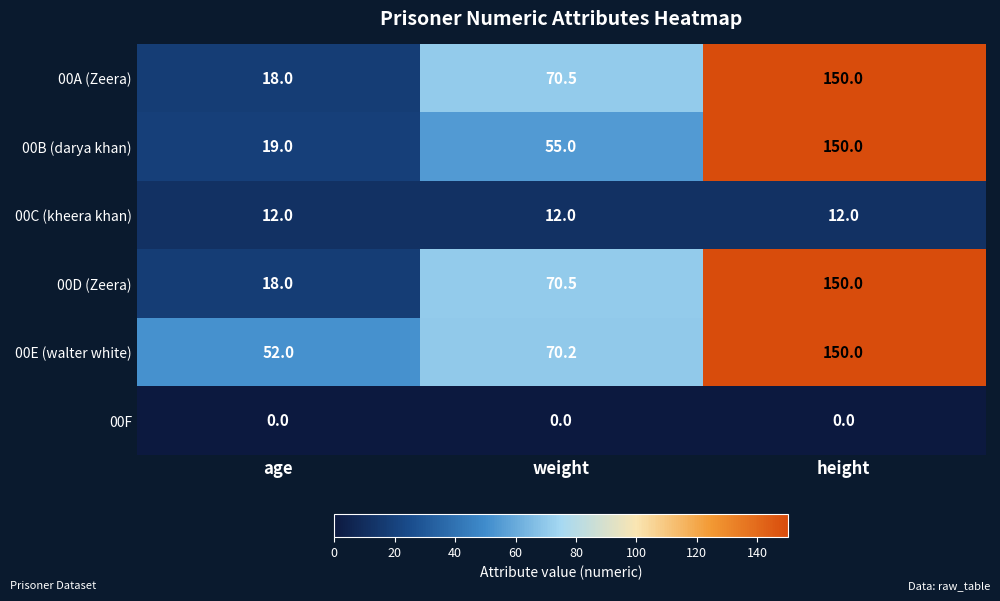

What value does the 00C (kheera khan) series have at height?

12.0